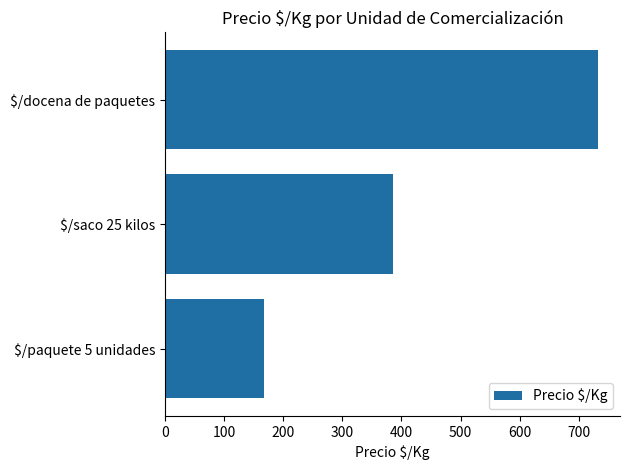

Reading bottom to top, list all the values displayed in this chart.

168.1	386.0	732.6